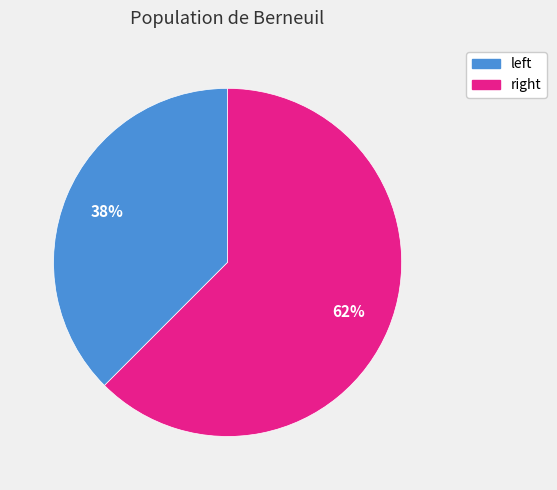

Is there any slice that represents more than half of the pie?

Yes